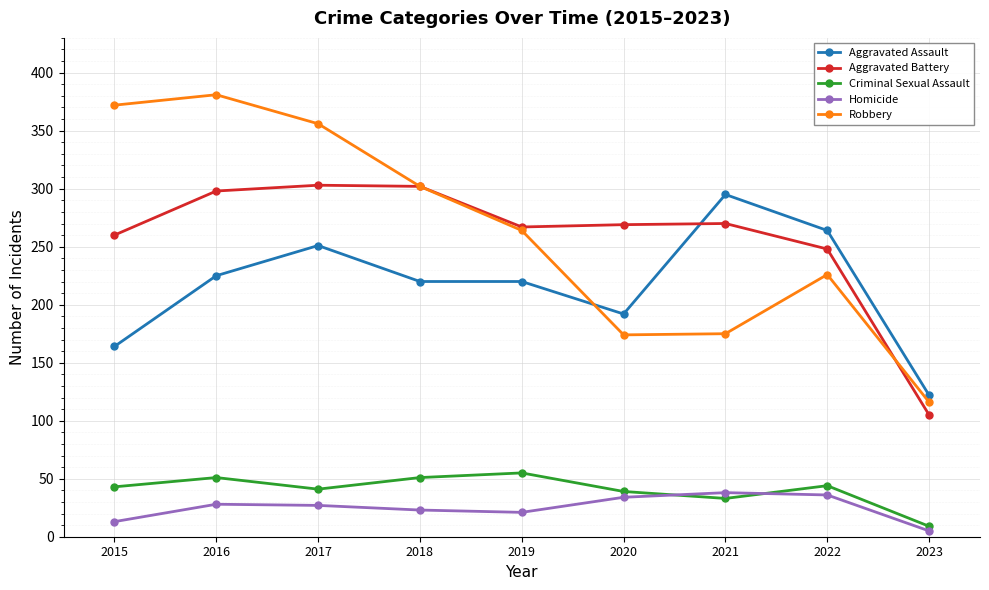

What value does the Aggravated Battery series have at 2018?

302